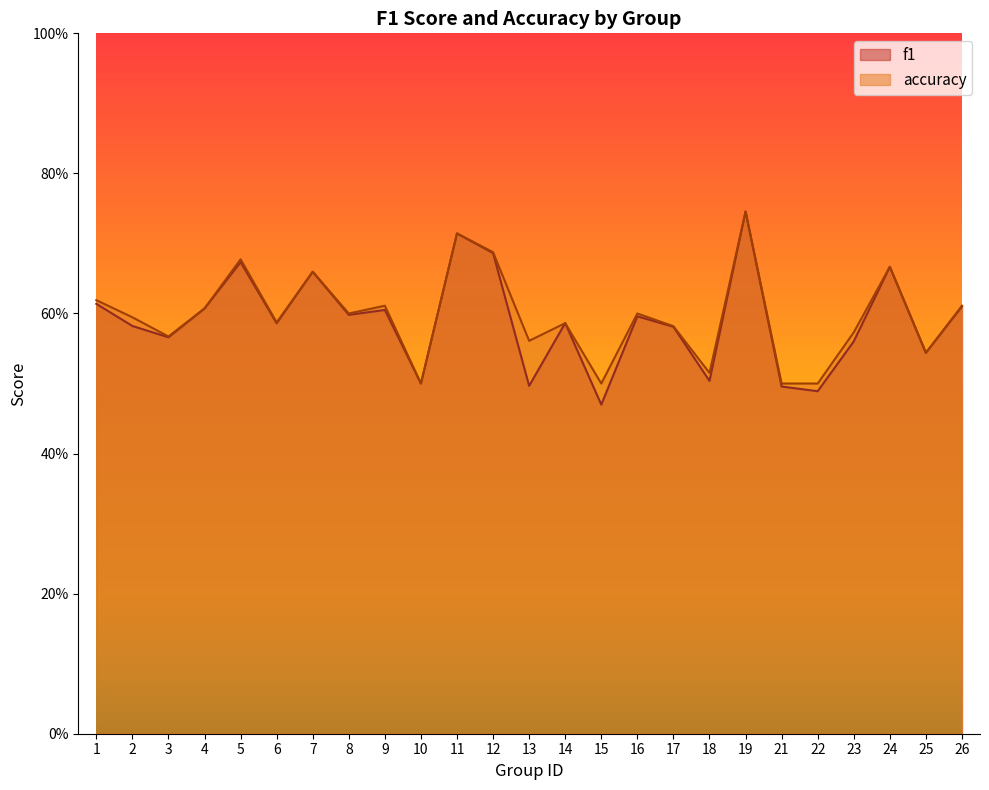

What is the difference between the second highest and minimum values in the accuracy series?

0.2